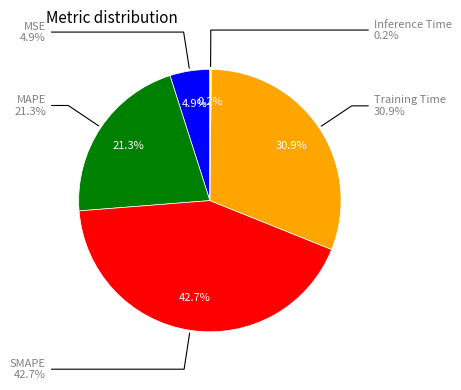

Count the number of slices in the pie.

5